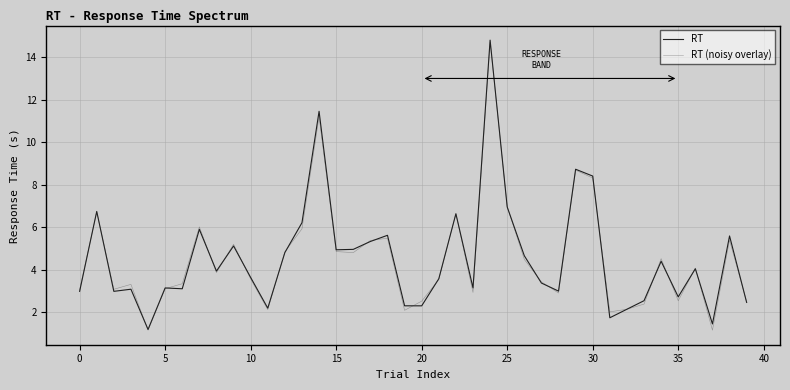

Is this an area chart (filled region under the line)?

No